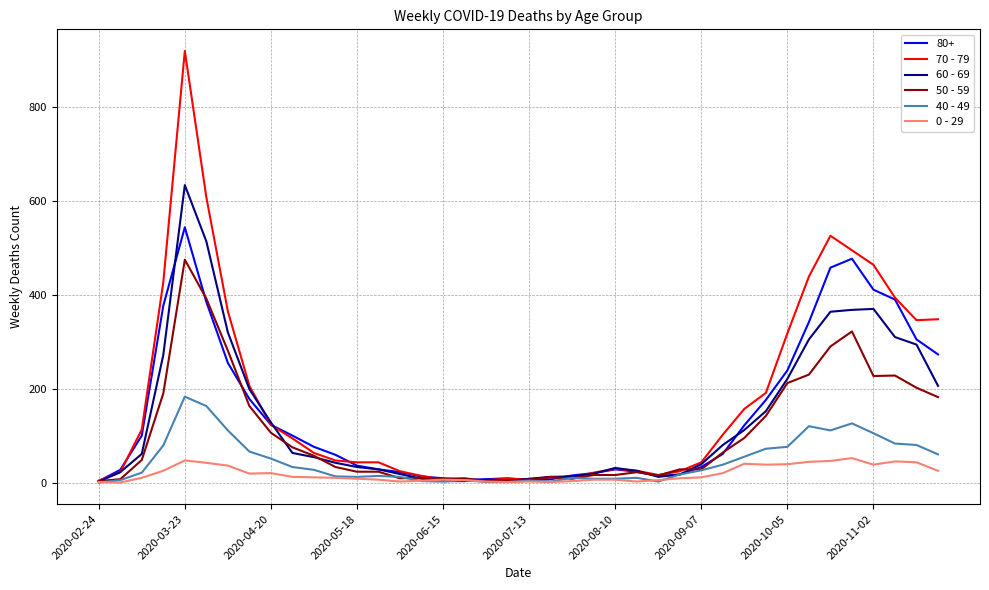

Which series has the widest spread of values?

70 - 79